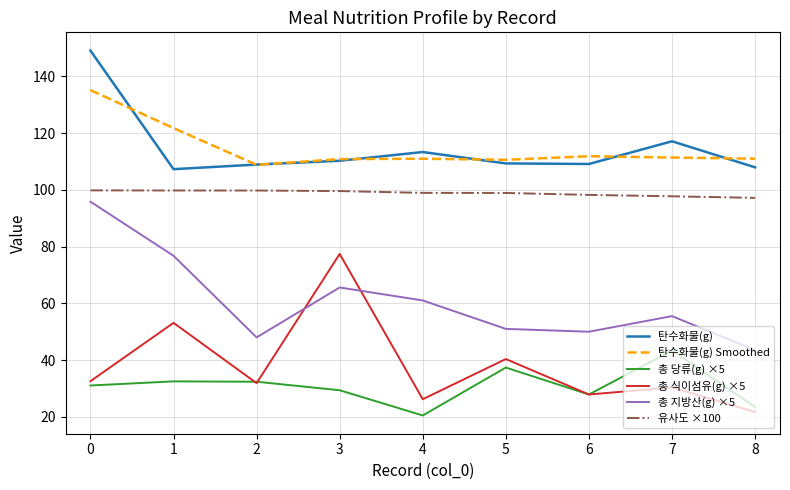

True or false: 탄수화물(g) Smoothed has a value of 110.6 at 5.

True